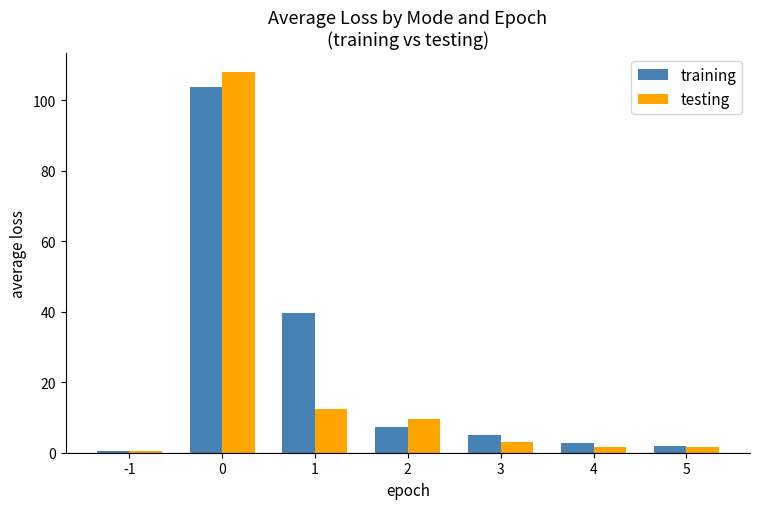

Count the number of categories in the chart.

7